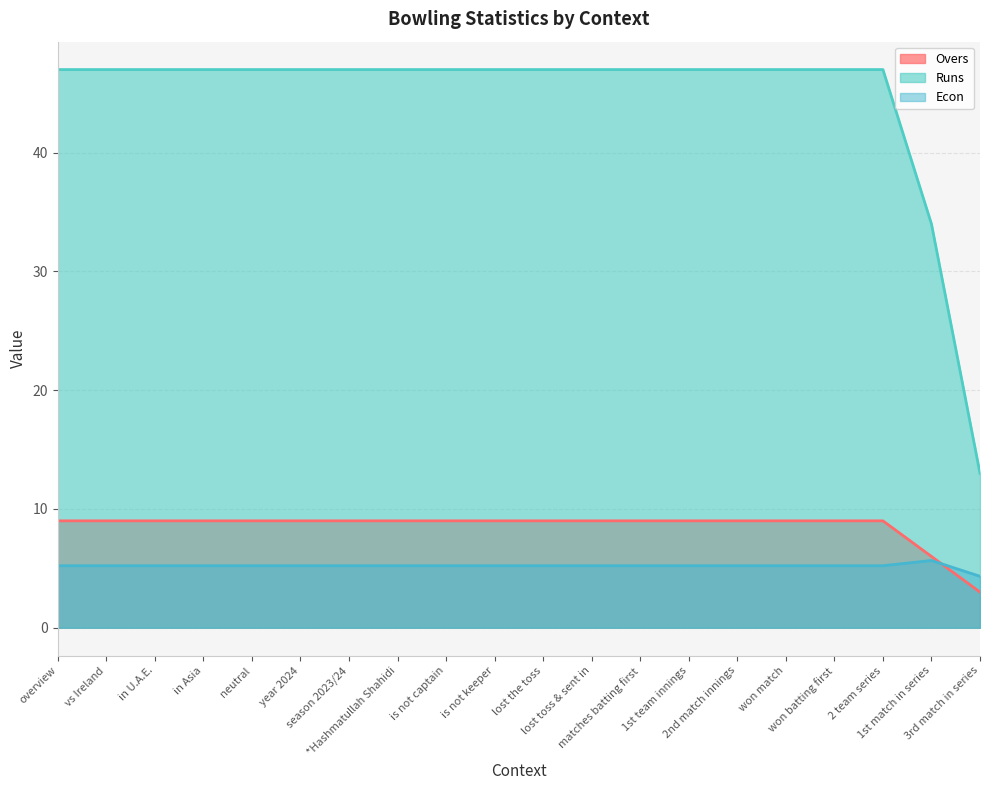

Read the Overs value at neutral.

9.0